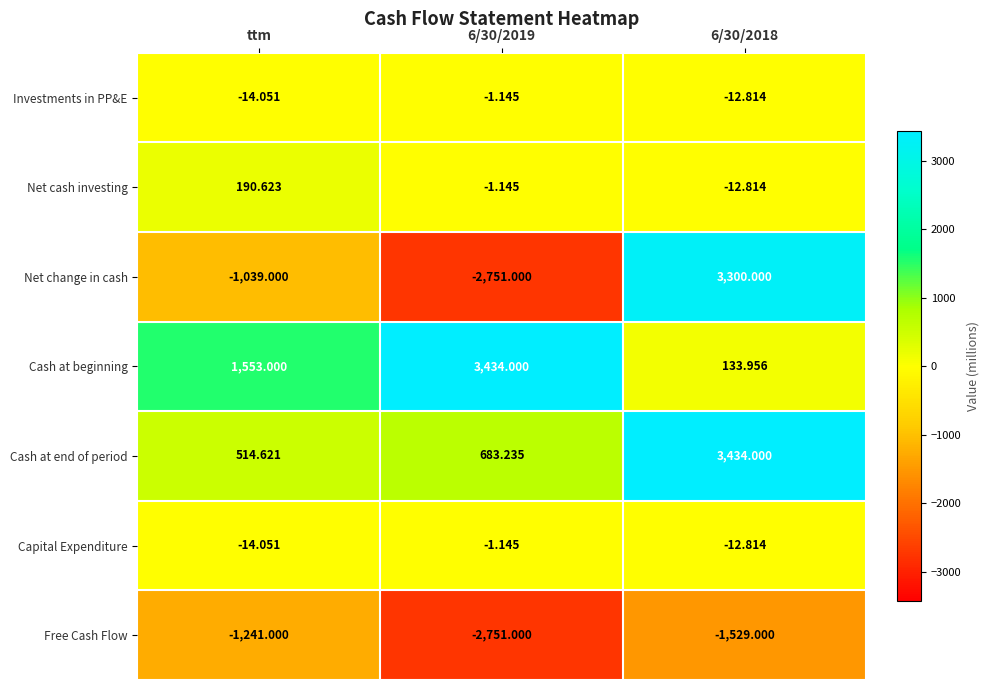

Between ttm and 6/30/2019, which series saw the biggest shift?

Cash at beginning